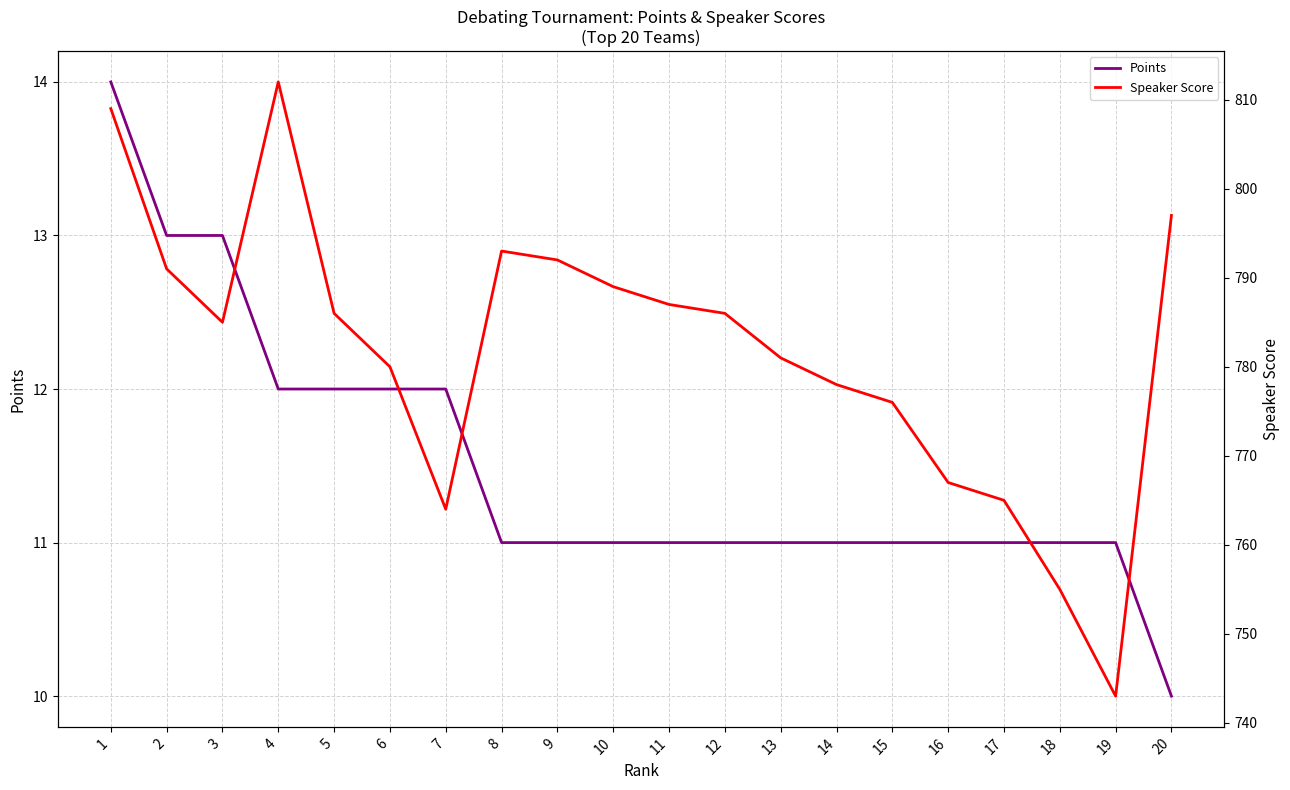

How many lines are shown in the chart?

2